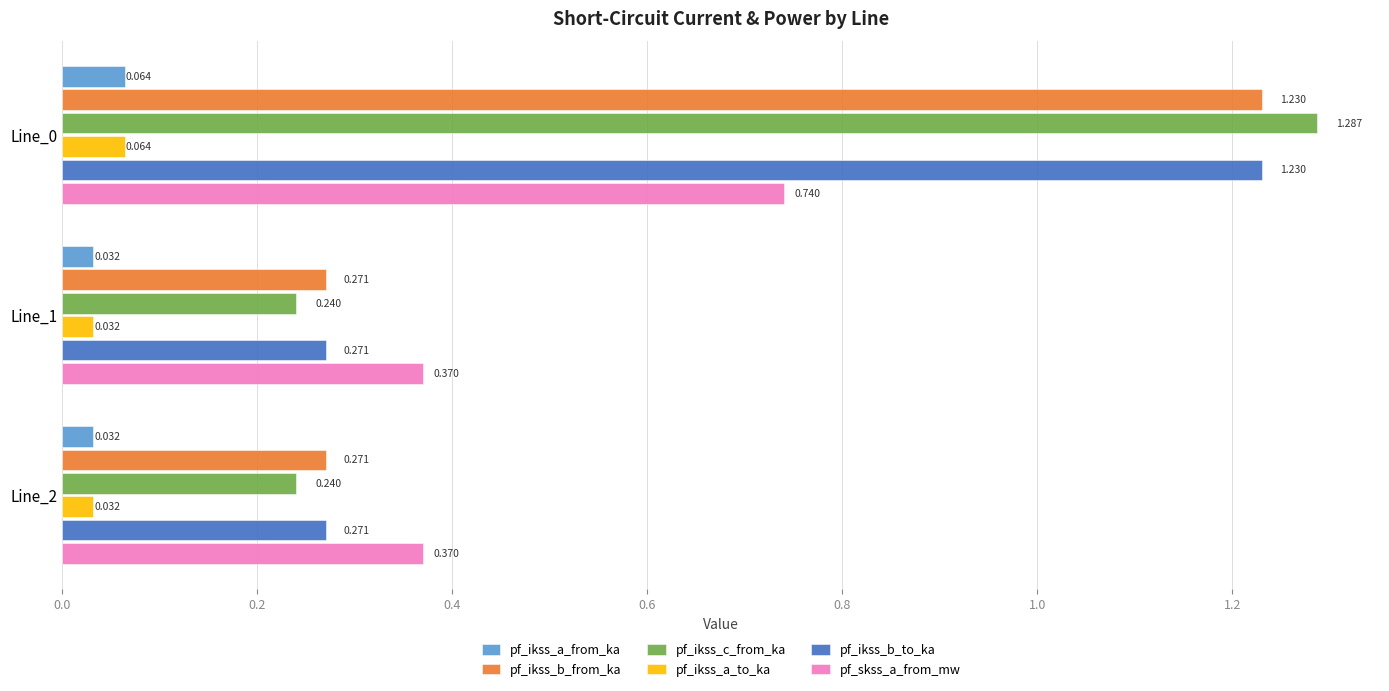

Which series changed the most between Line_0 and Line_2?

pf_ikss_c_from_ka